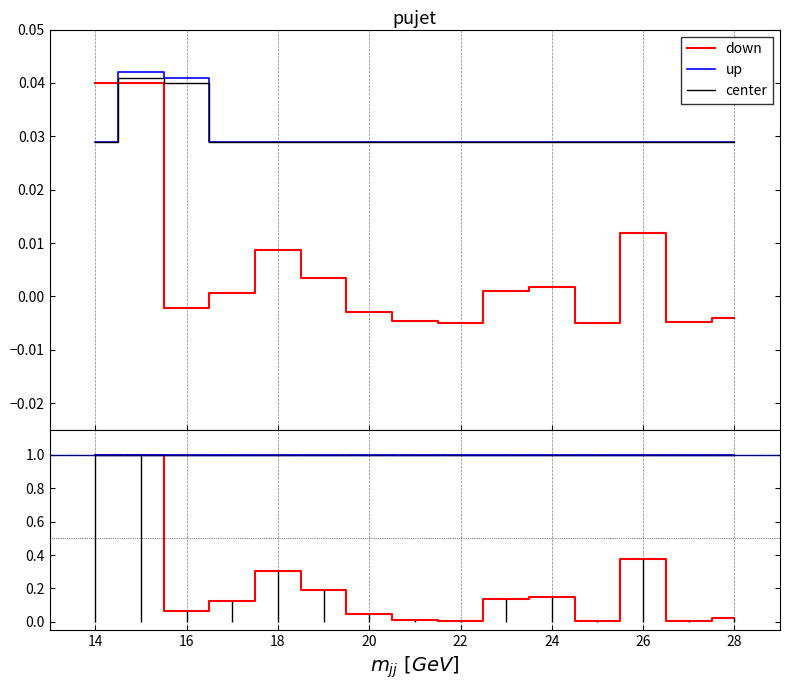

True or false: down and up cross at least once.

False